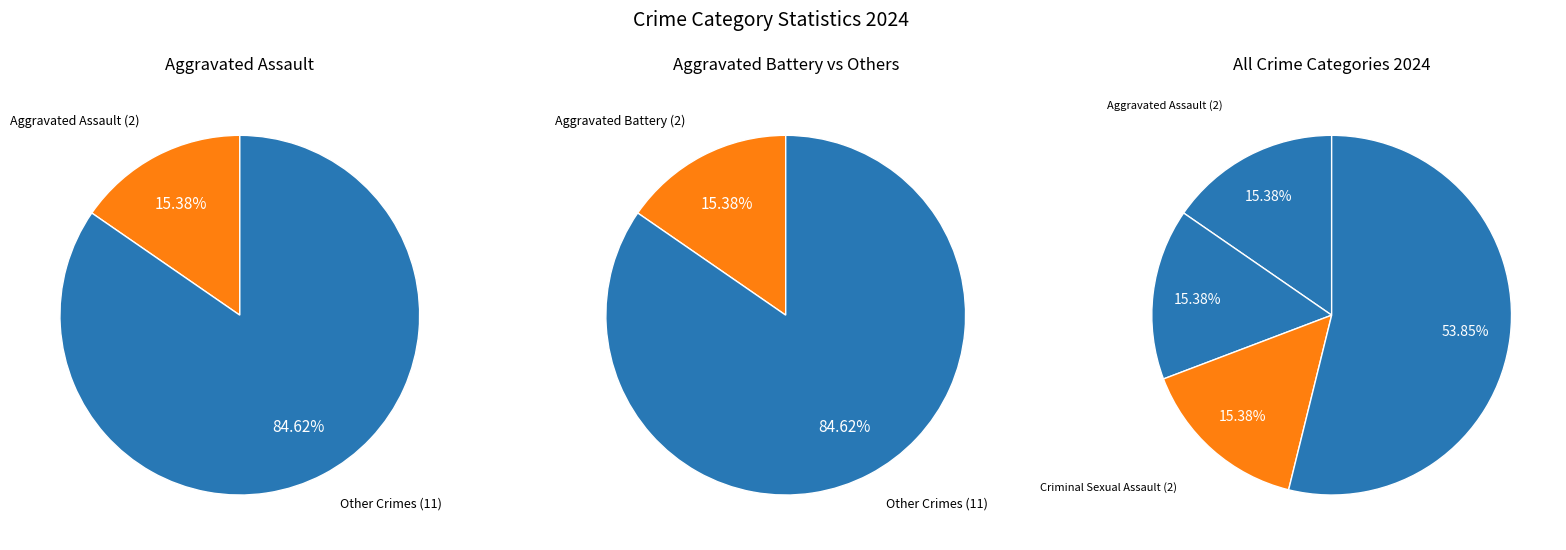

Combined, what portion of the pie is Criminal Sexual Assault and Aggravated Assault?

30.8%